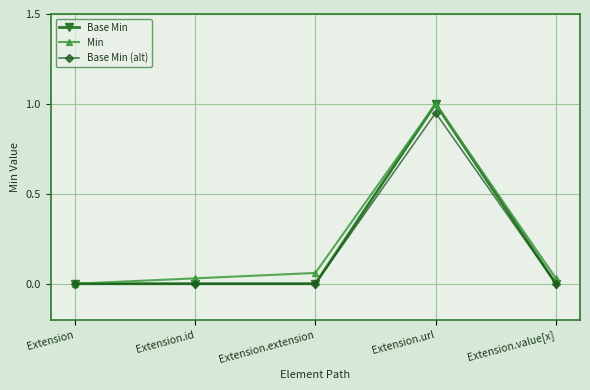

What position from the right is Extension.extension?

3